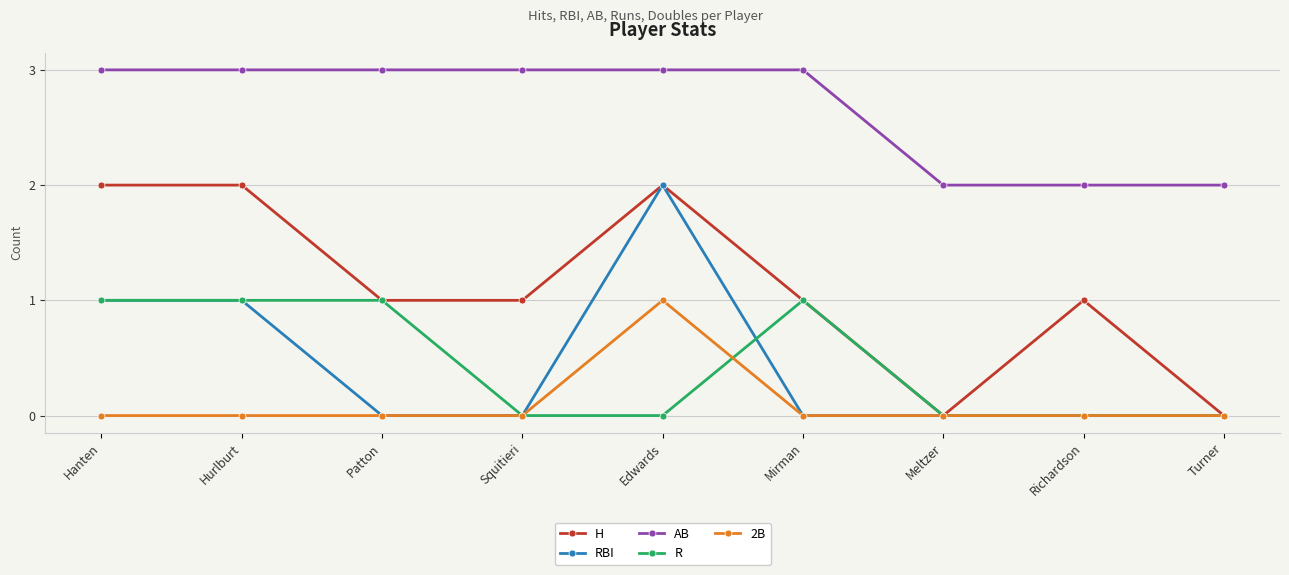

True or false: RBI has more than 0 points higher than both neighbors.

True